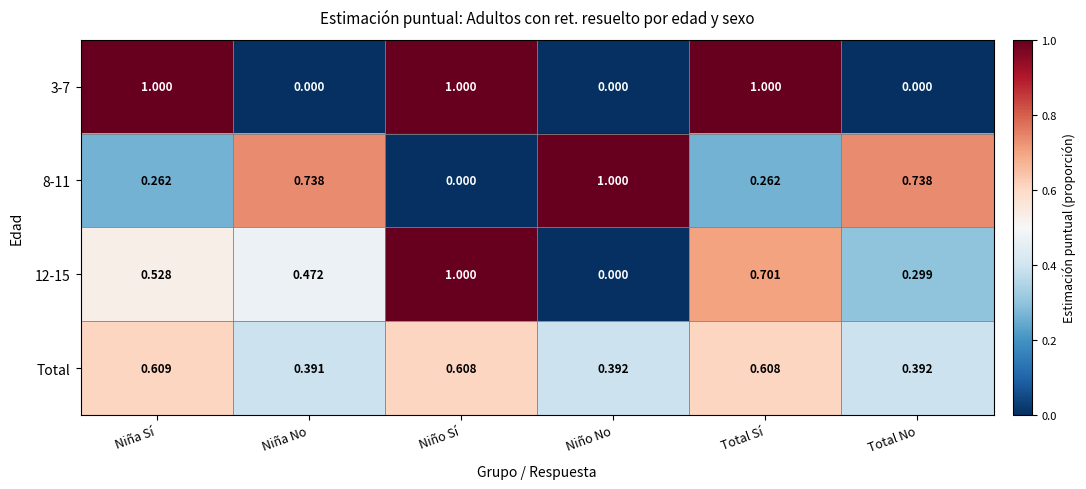

Which category has the highest value in the 8-11 series?

Niño No